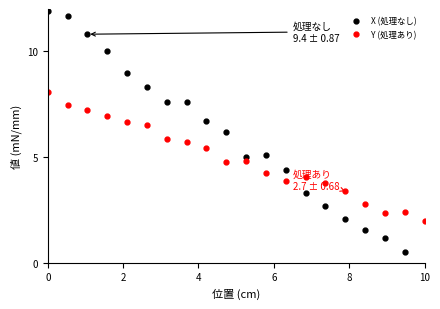

After their last crossing, which series has the higher values: X (処理なし) or Y (処理あり)?

Y (処理あり)